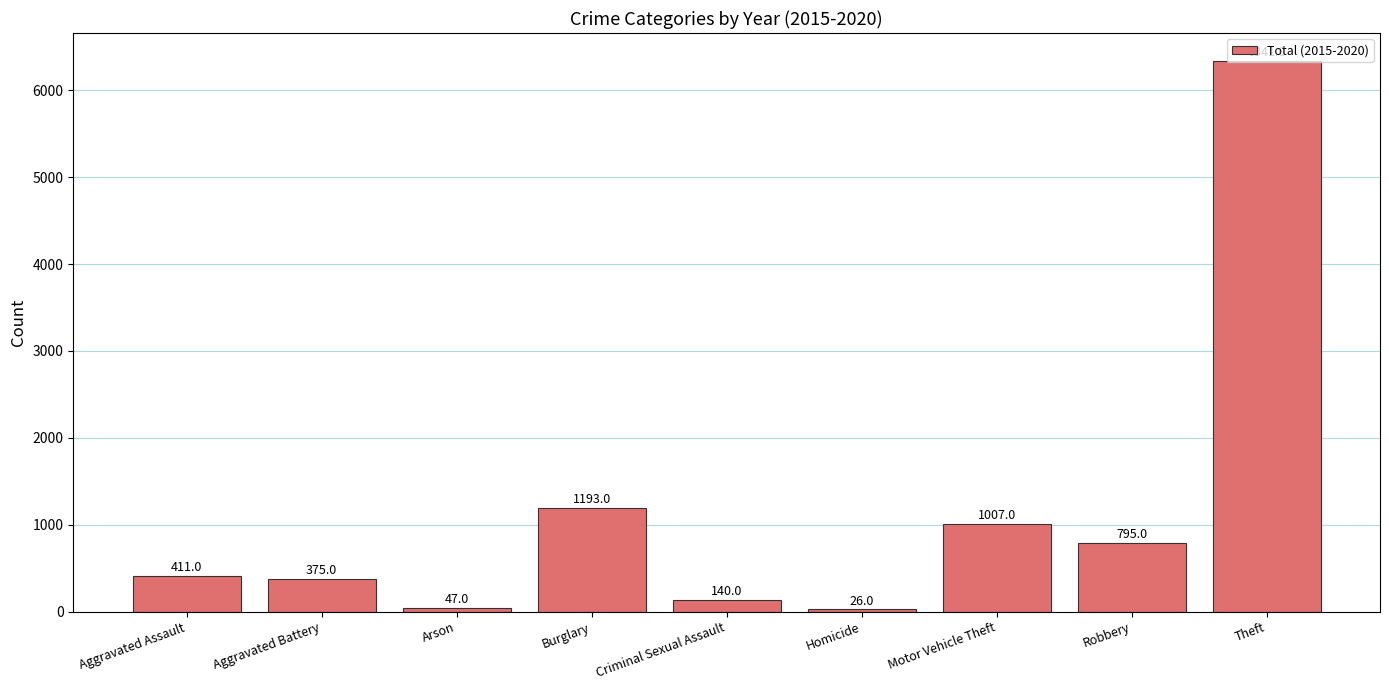

What is the difference between the maximum and second lowest values?

6294